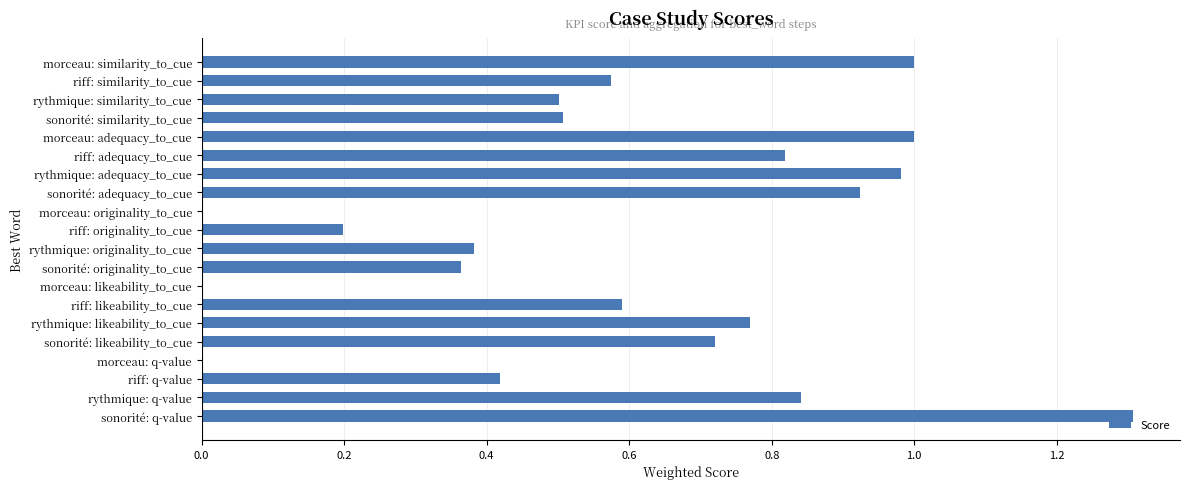

Is it true that the value at riff: similarity_to_cue is 1.0?

False